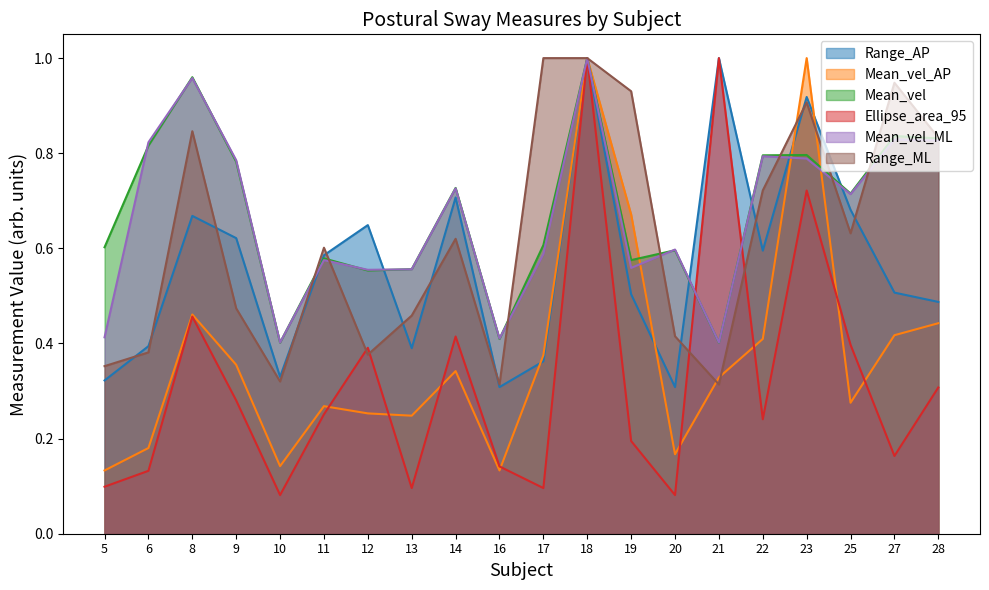

Is the value of Range_ML at 11 greater than the value of Mean_vel at 8?

No